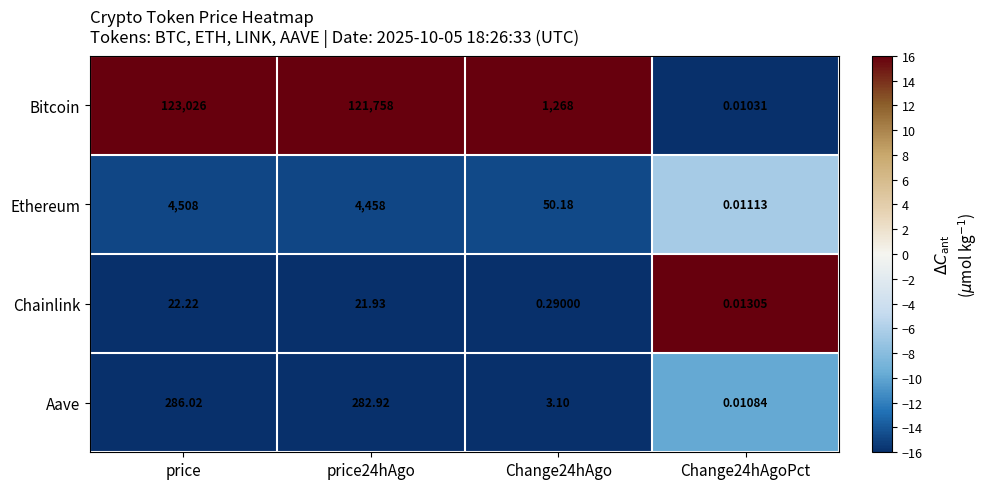

Which series has the largest range (max minus min)?

Bitcoin